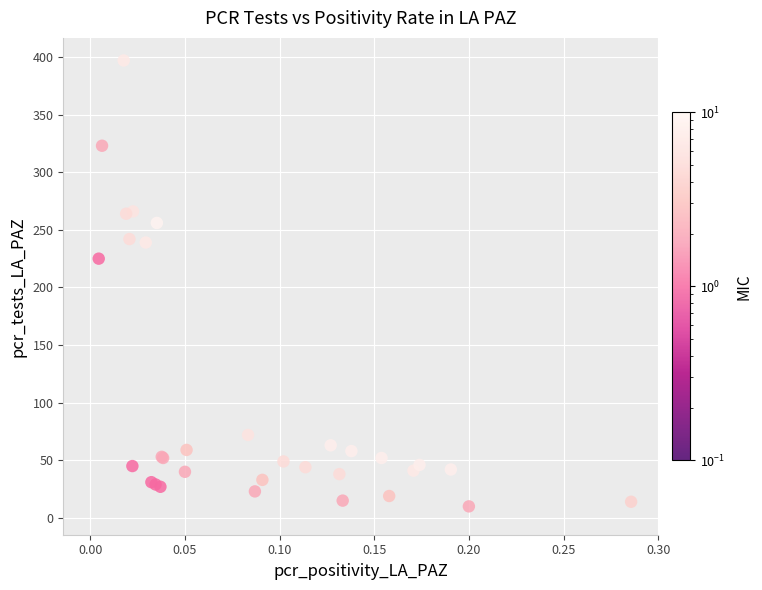

What Y value in the scatter plot is closest to 201?

225